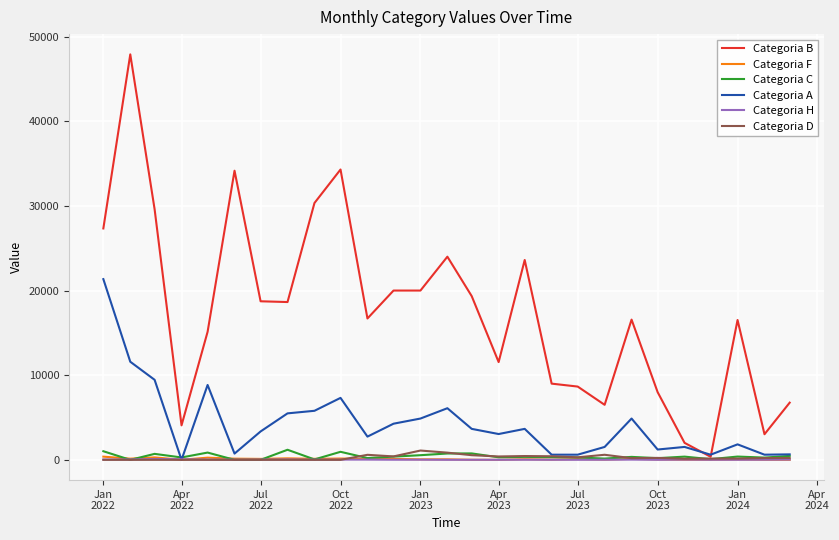

Which series has the widest spread of values?

Categoria B